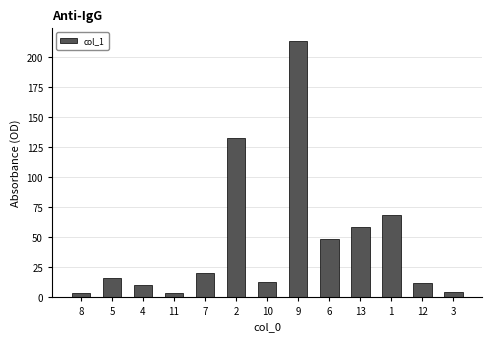

What is the ratio of the value at 5 to the value at 8?

4.8